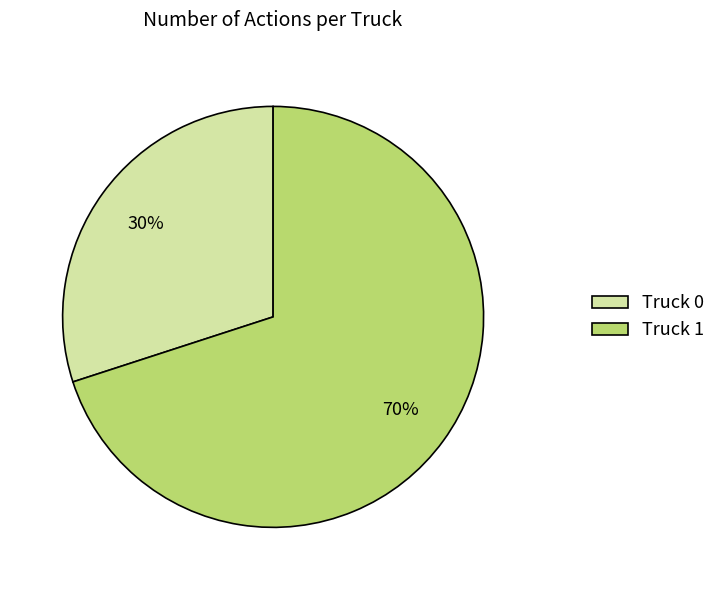

Count the number of slices in the pie.

2